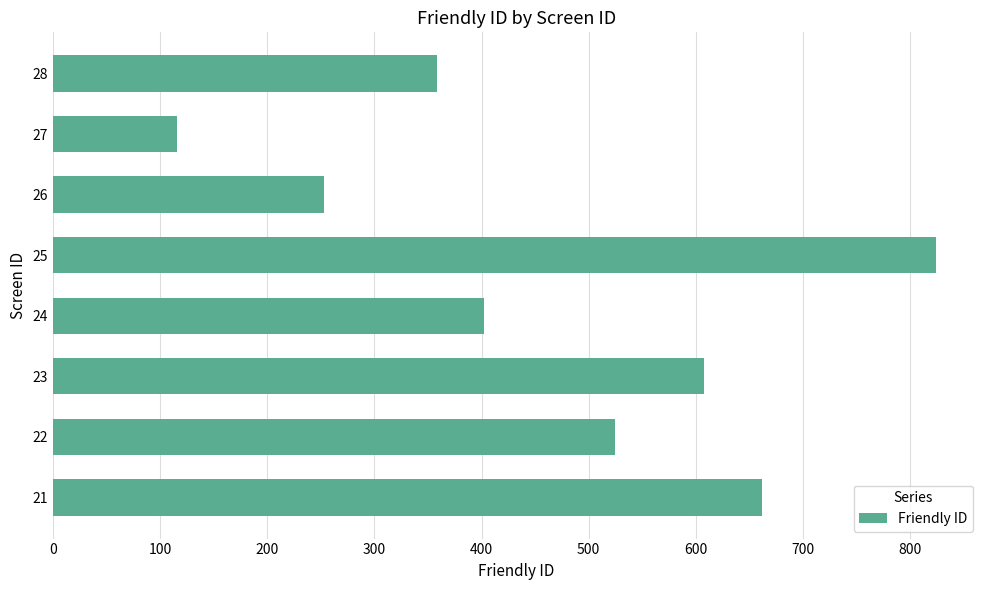

Rank the categories by value from highest to lowest.

25, 21, 23, 22, 24, 28, 26, 27